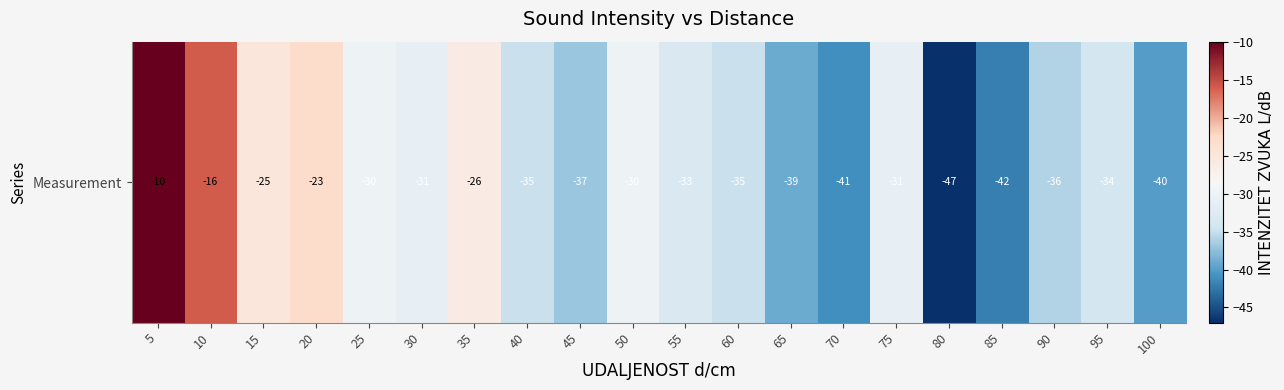

The chart shows a value of -35 at 35. True or false?

False